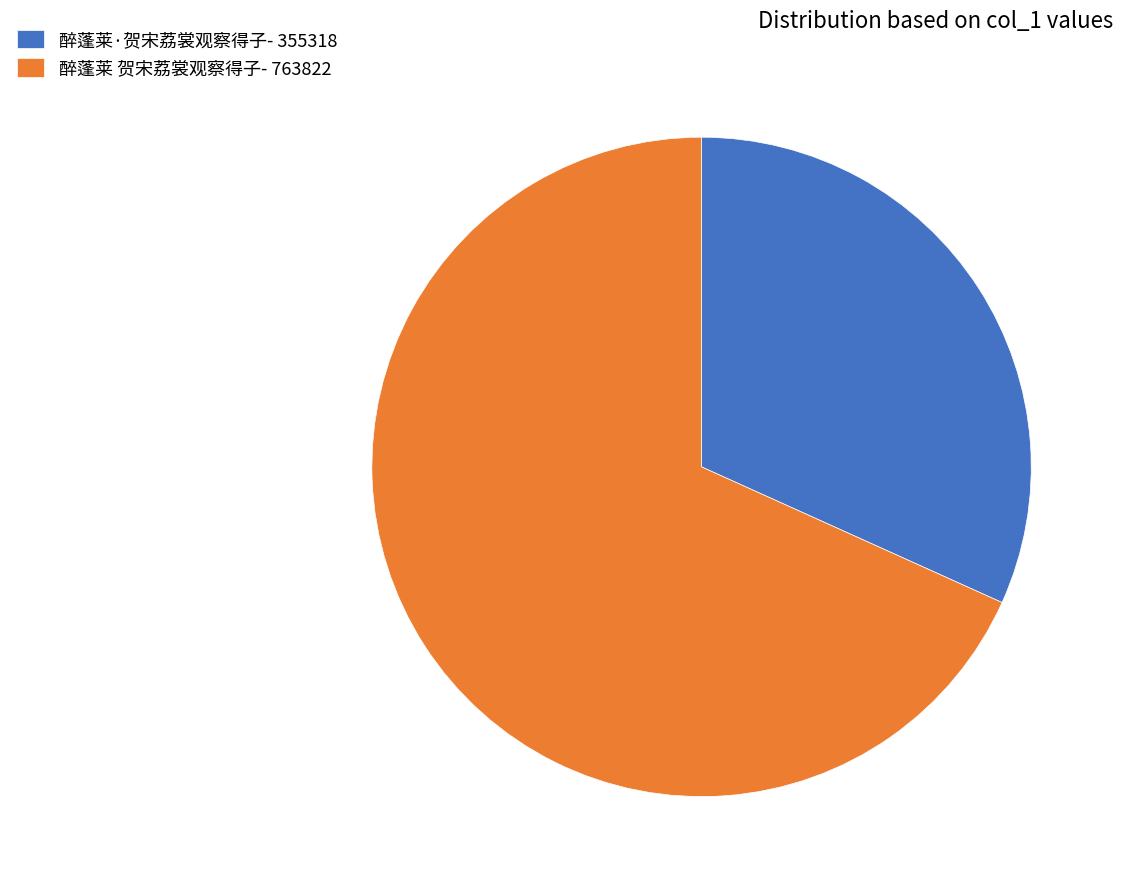

Combined, do 醉蓬莱 贺宋荔裳观察得子- 763822 and 醉蓬莱·贺宋荔裳观察得子- 355318 account for over 50%?

Yes